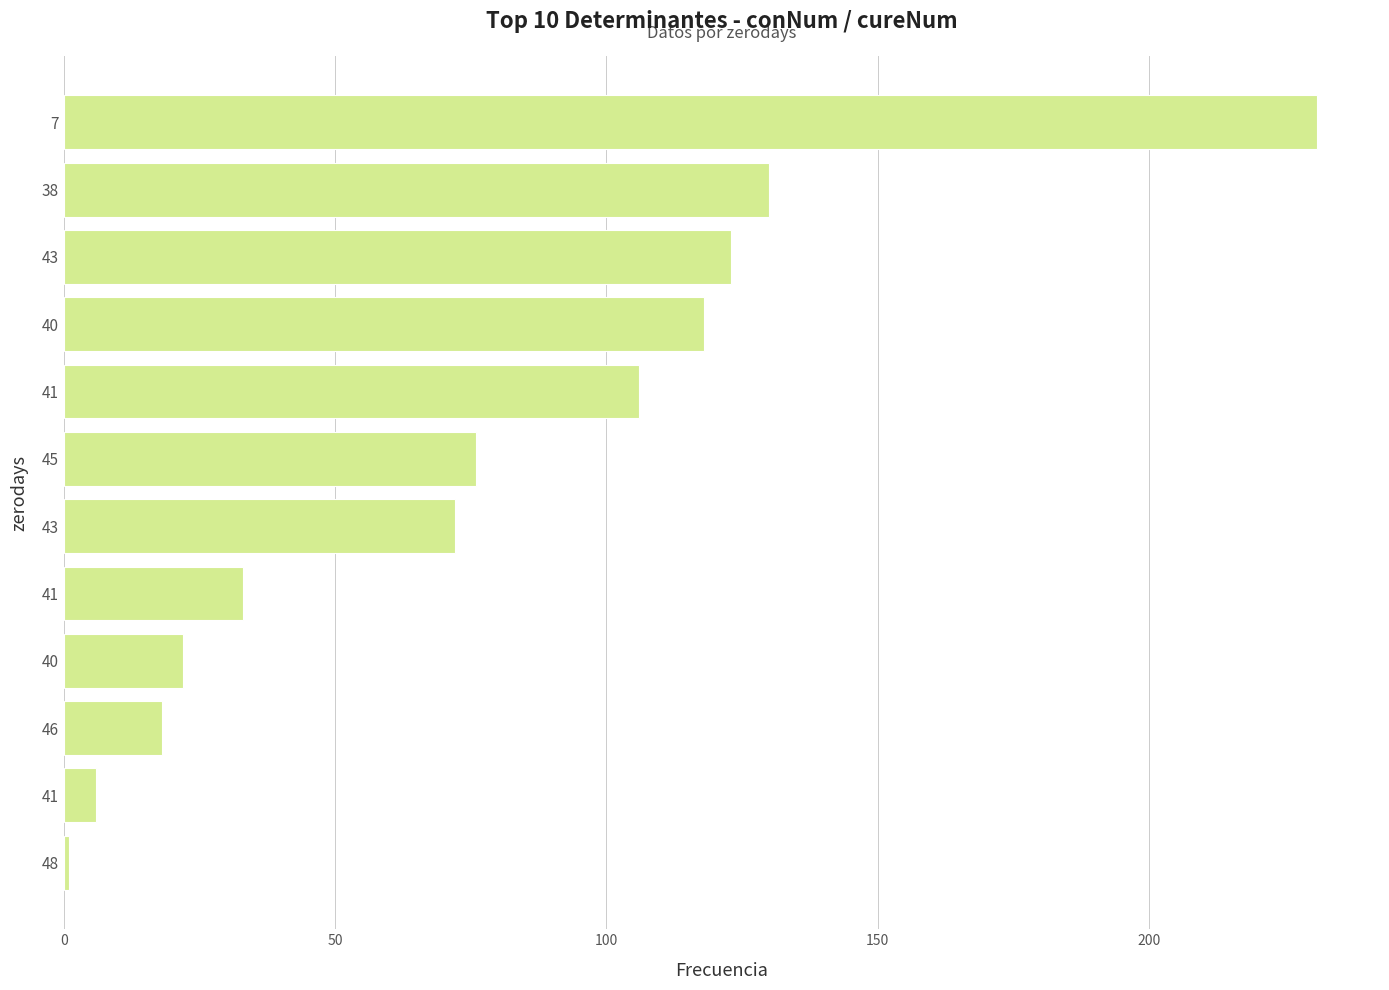

How many series are shown in this chart?

1